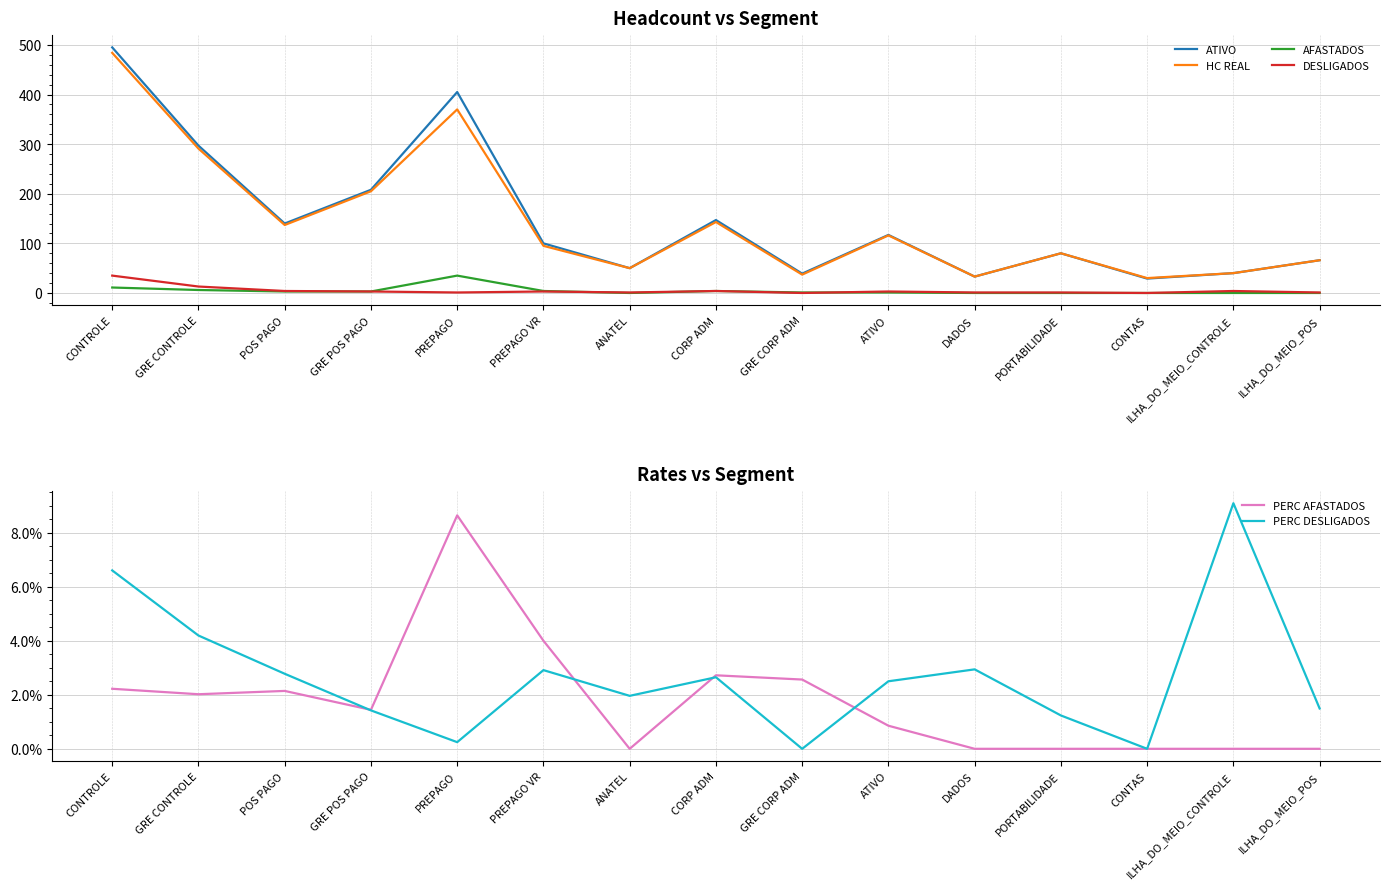

Between PREPAGO and ILHA_DO_MEIO_CONTROLE, which is larger?

PREPAGO